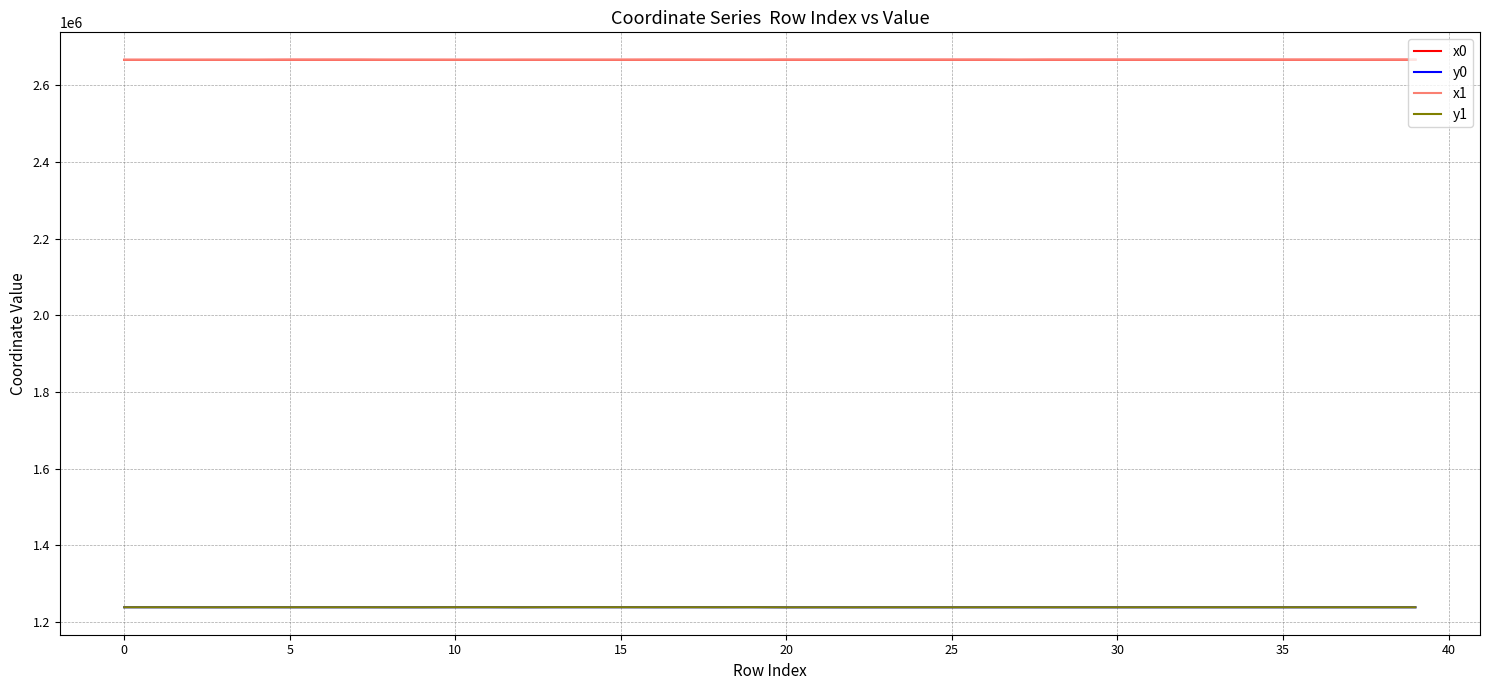

True or false: y0 and x1 intersect in this chart.

False